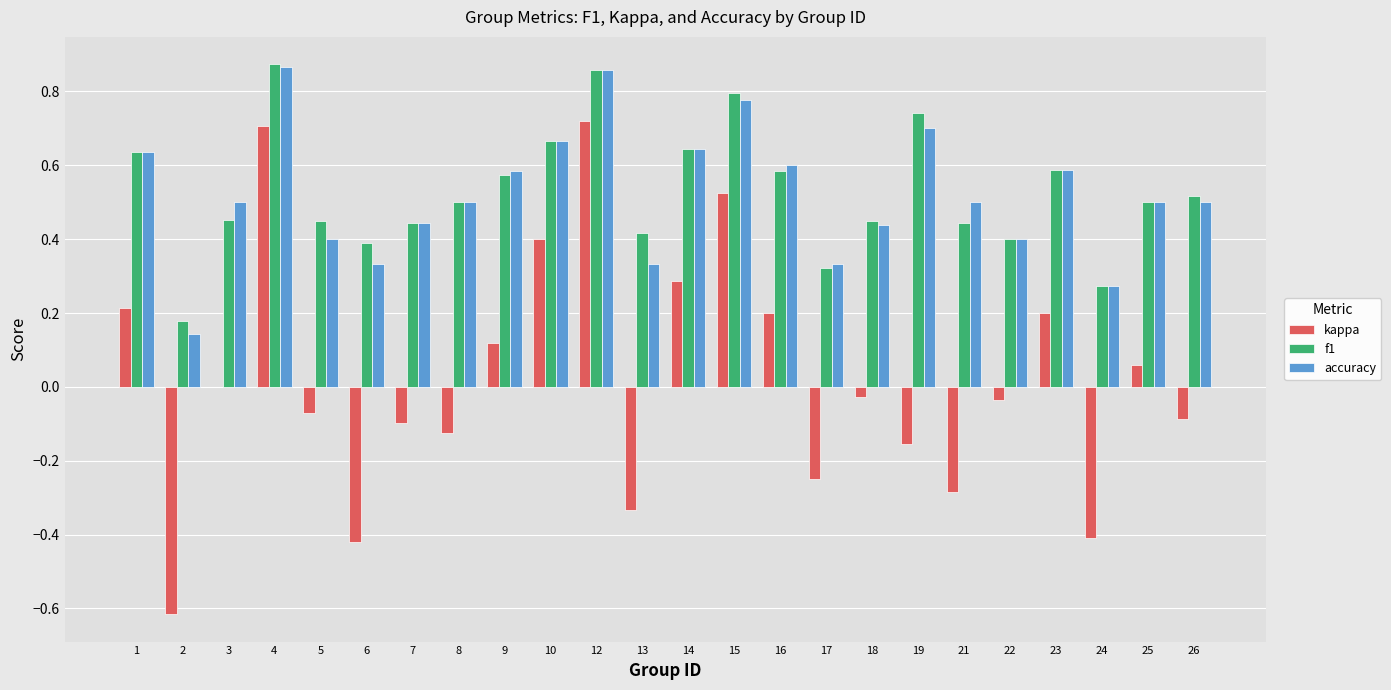

Is the value of f1 at 17 greater than the value of accuracy at 26?

No